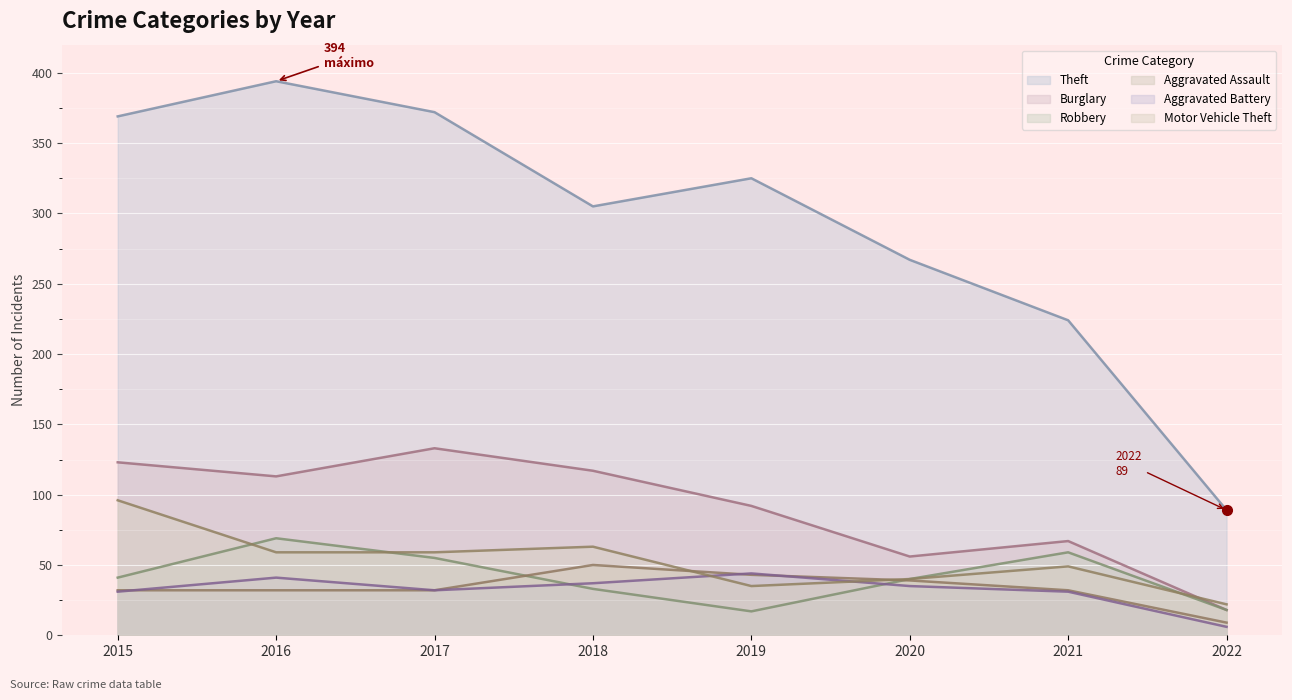

Which has a higher value, 2018 or 2016?

2016